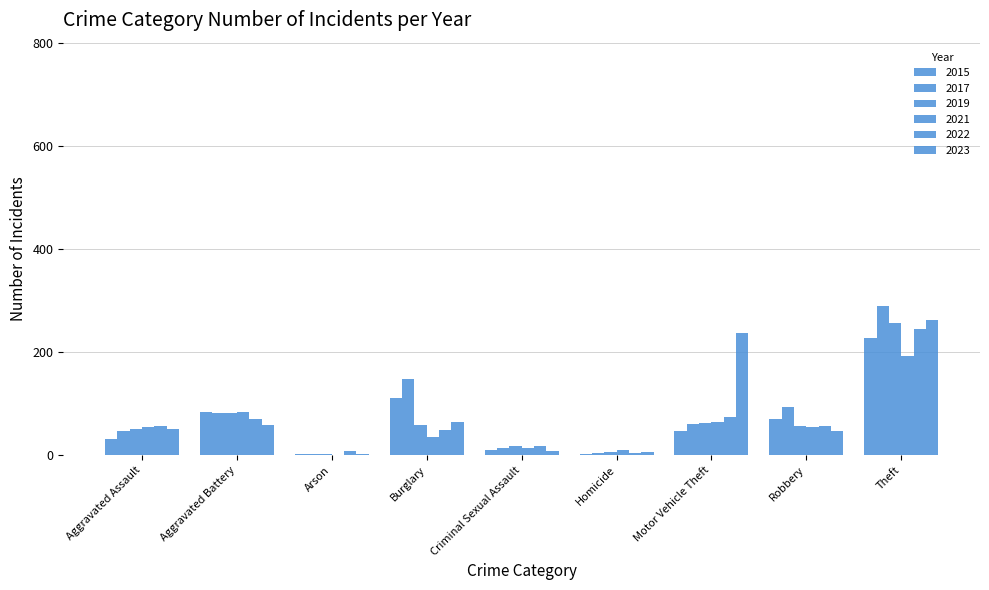

Which has a higher value, Aggravated Assault or Motor Vehicle Theft?

Motor Vehicle Theft